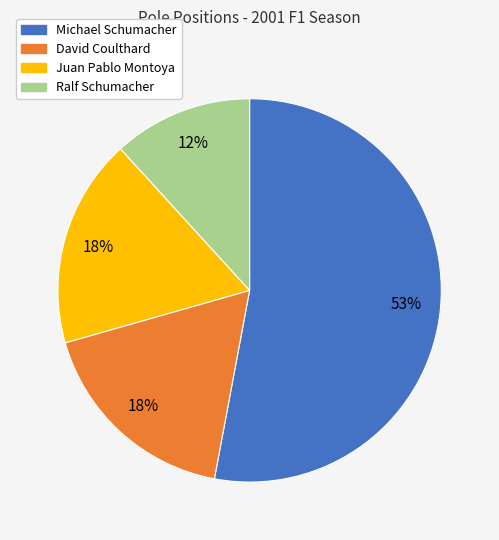

Is the sum of David Coulthard and Michael Schumacher greater than half?

Yes